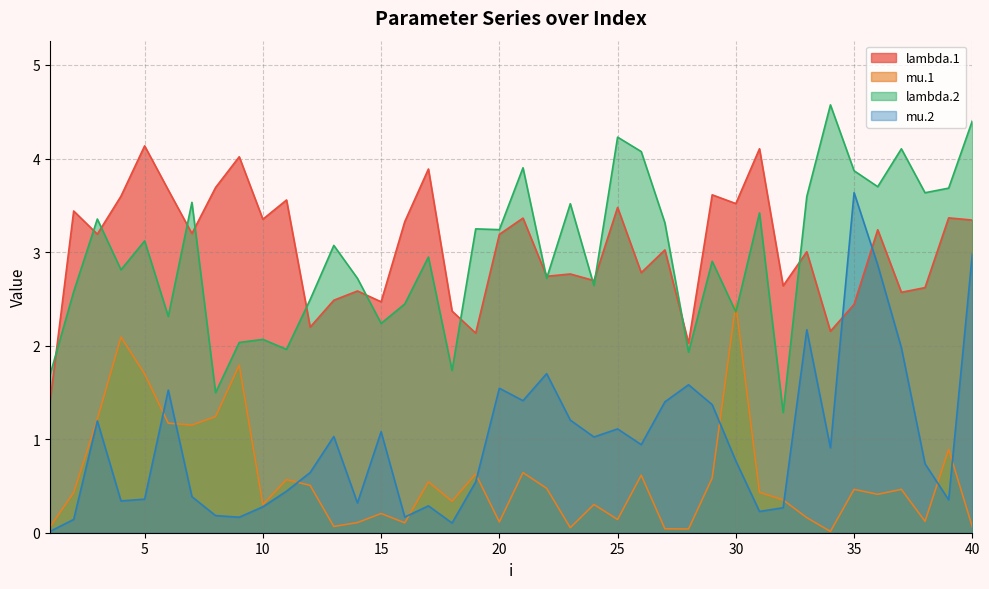

How many times do mu.2 and lambda.1 cross each other?

2